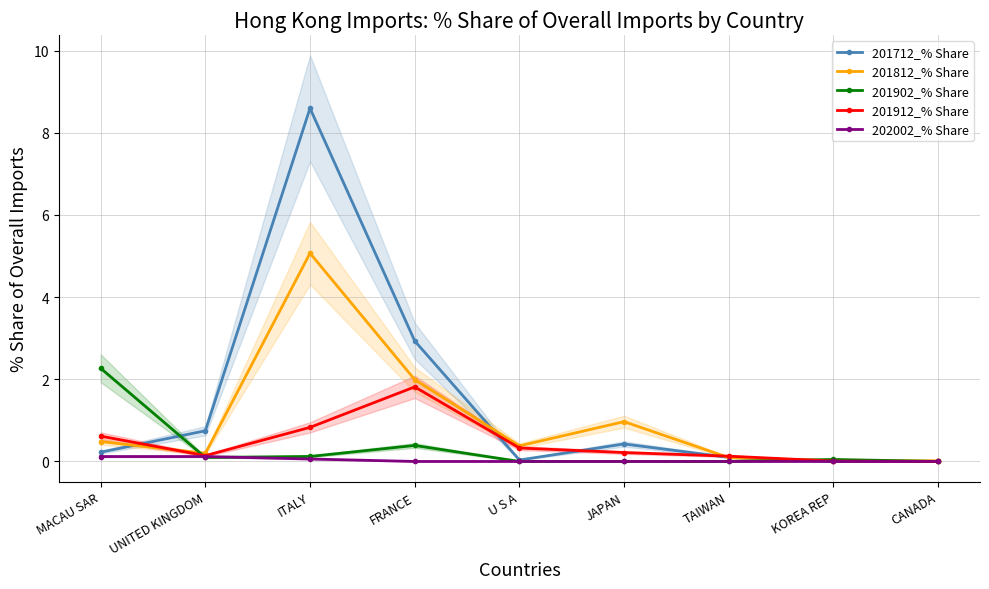

Reading right to left, transcribe all the data shown in this chart.

201712_% Share: CANADA=0.0	KOREA REP=0.0	TAIWAN=0.1	JAPAN=0.4	U S A=0.0	FRANCE=2.9	ITALY=8.6	UNITED KINGDOM=0.7	MACAU SAR=0.2
201812_% Share: CANADA=0.0	KOREA REP=0.0	TAIWAN=0.1	JAPAN=1.0	U S A=0.4	FRANCE=2.0	ITALY=5.1	UNITED KINGDOM=0.2	MACAU SAR=0.5
201902_% Share: CANADA=0.0	KOREA REP=0.0	TAIWAN=0.0	JAPAN=0.0	U S A=0.0	FRANCE=0.4	ITALY=0.1	UNITED KINGDOM=0.1	MACAU SAR=2.3
201912_% Share: CANADA=0.0	KOREA REP=0.0	TAIWAN=0.1	JAPAN=0.2	U S A=0.3	FRANCE=1.8	ITALY=0.8	UNITED KINGDOM=0.1	MACAU SAR=0.6
202002_% Share: CANADA=0.0	KOREA REP=0.0	TAIWAN=0.0	JAPAN=0.0	U S A=0.0	FRANCE=0.0	ITALY=0.1	UNITED KINGDOM=0.1	MACAU SAR=0.1